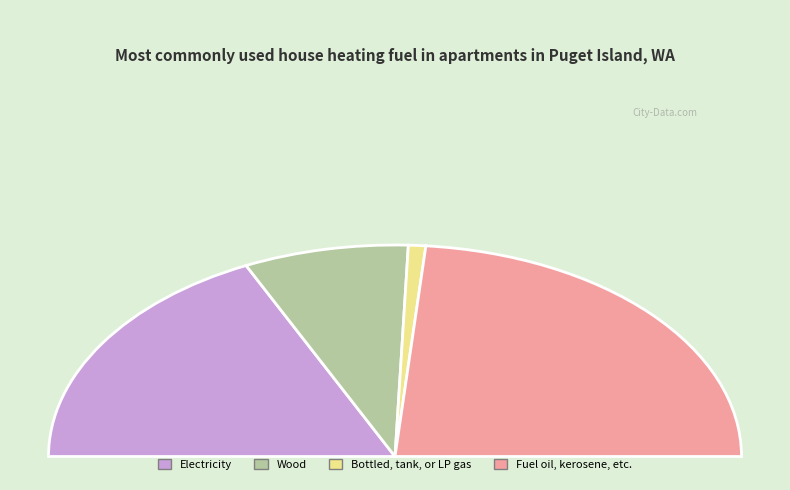

To the nearest percent, what is the average slice percentage?

25%